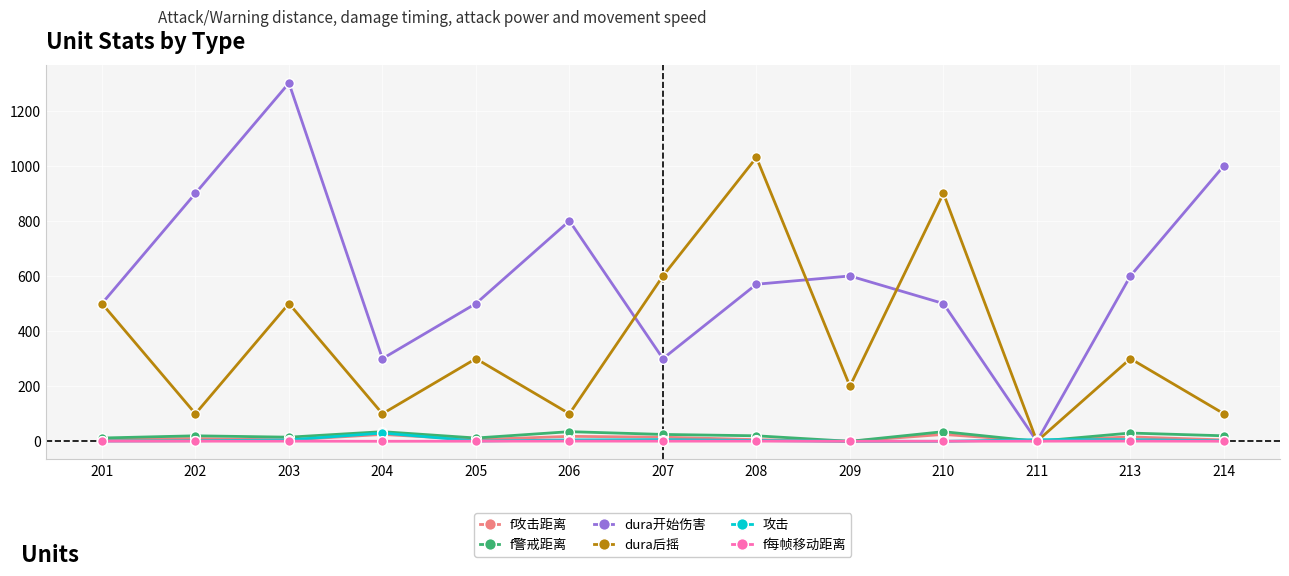

What is the difference between the highest and lowest values at 213?

599.2